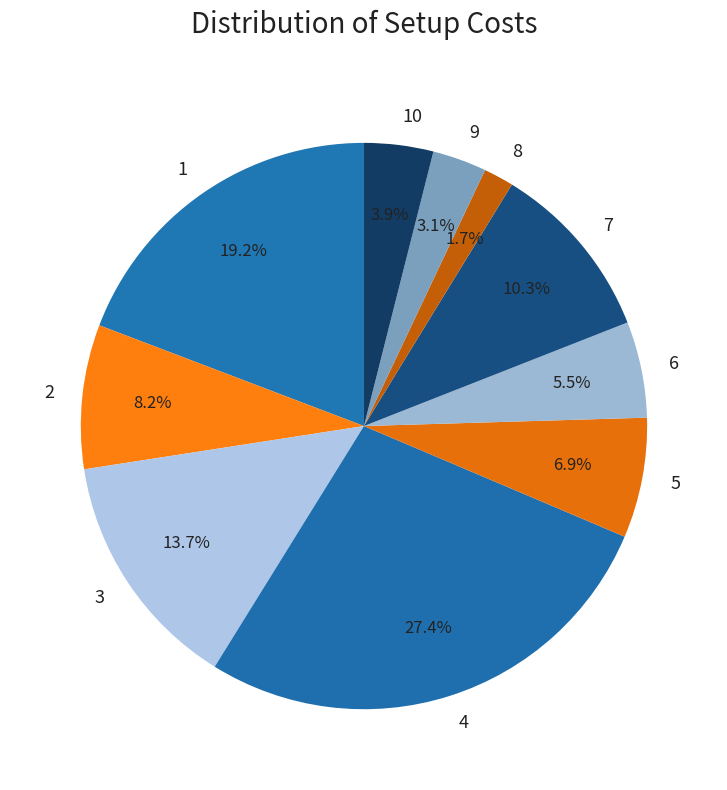

To the nearest percent, what percentage of the pie is 7?

10%